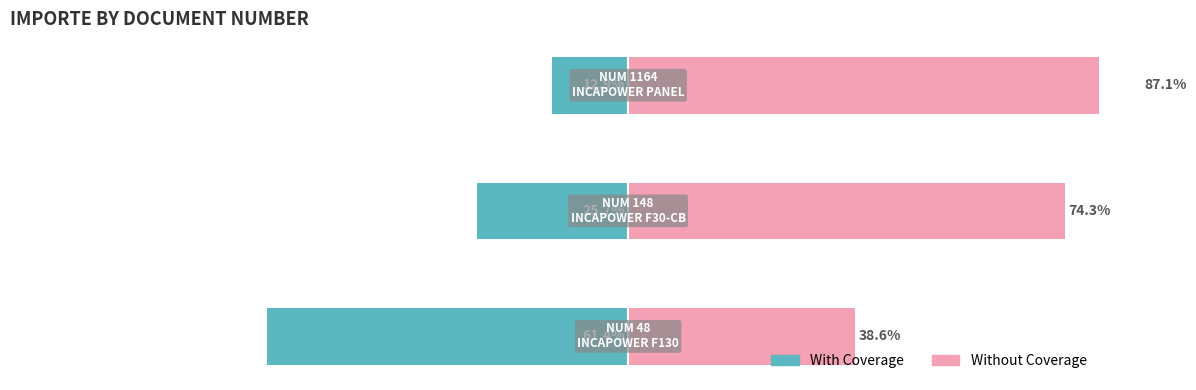

At 1, list the series in order from smallest to largest.

With Coverage, Without Coverage